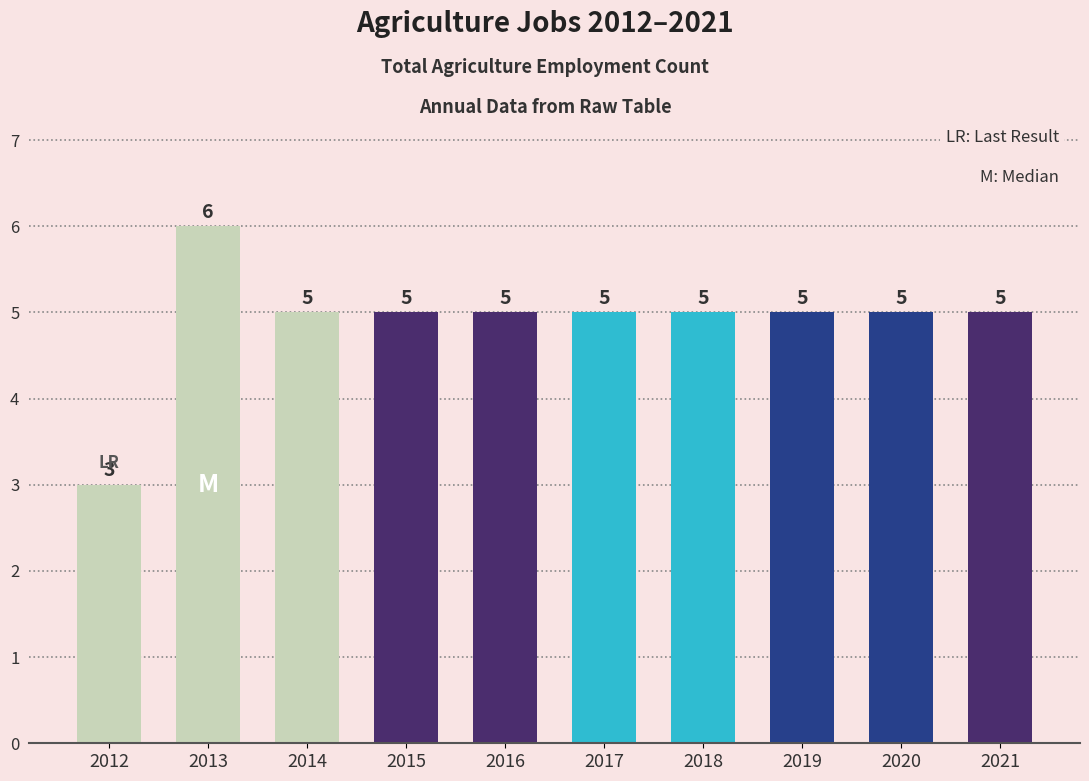

Count the number of categories in the chart.

10